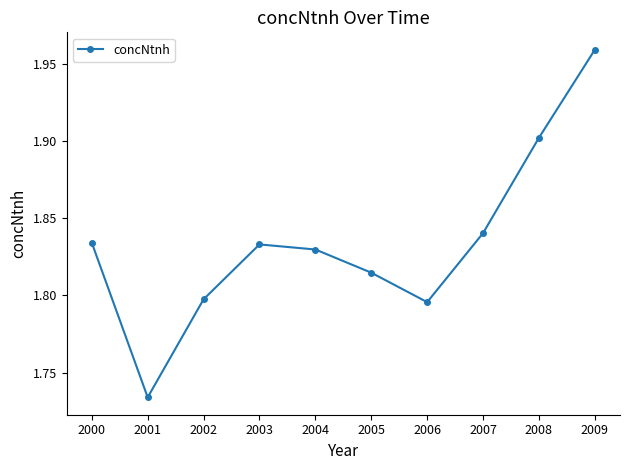

At which category does the chart reach its minimum across all series?

2001